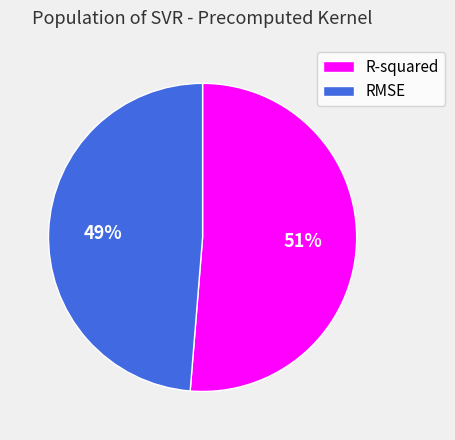

Which slice is the largest?

R-squared